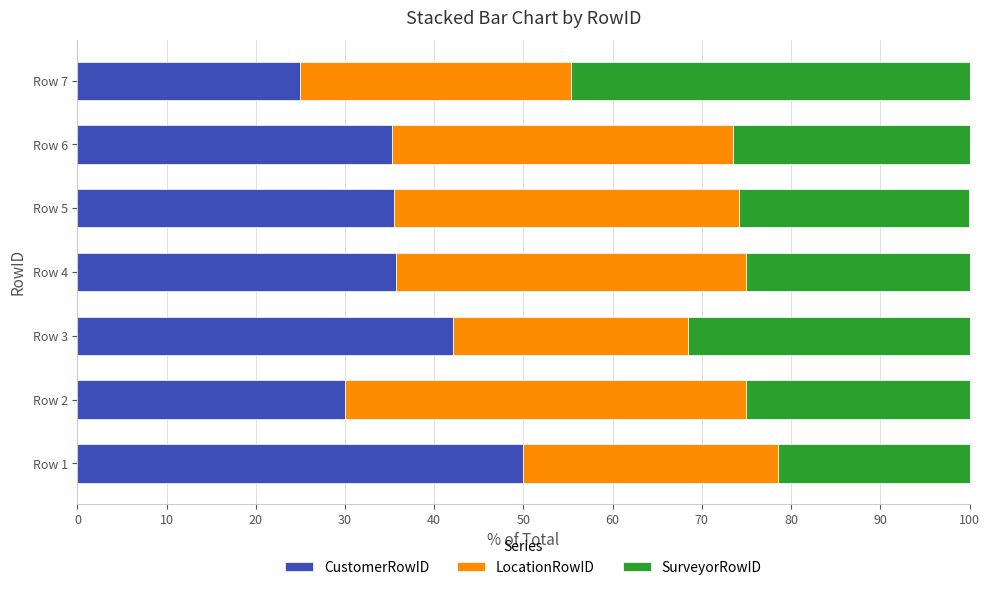

What is the total value across all series at Row 3?

100.0